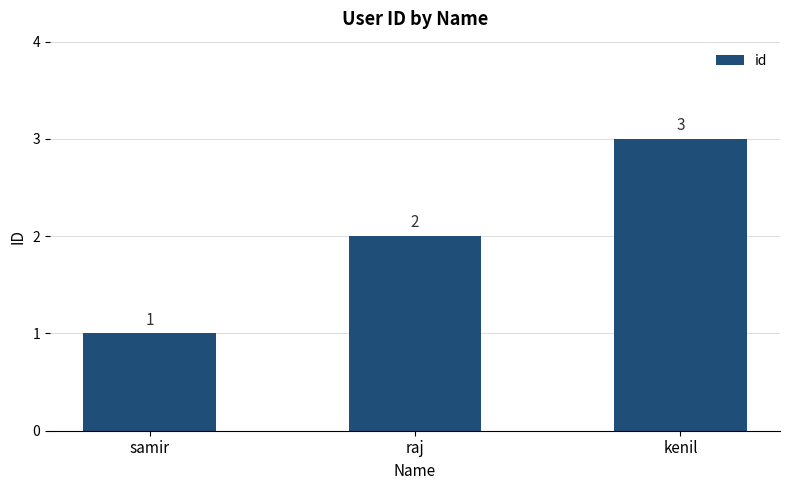

Reading right to left, extract all data points from this chart.

kenil=3	raj=2	samir=1